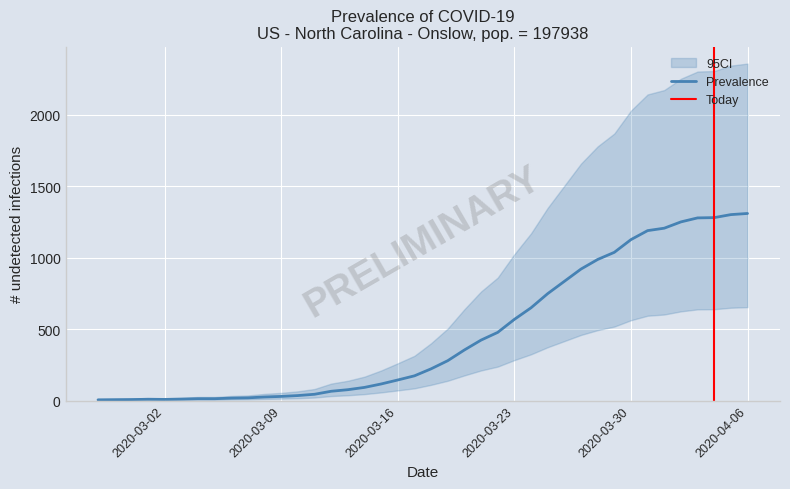

What is the sum of all values?

18423